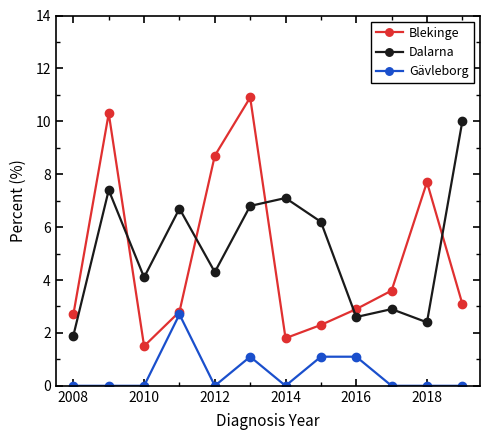

List the series in order of their peak value, highest first.

Blekinge, Dalarna, Gävleborg